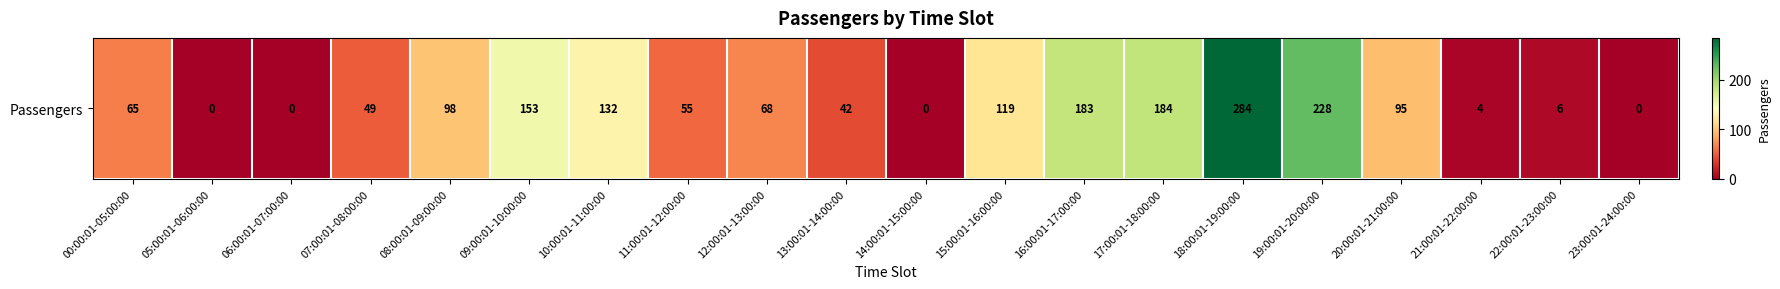

Which label corresponds to the smallest value in the chart?

05:00:01-06:00:00